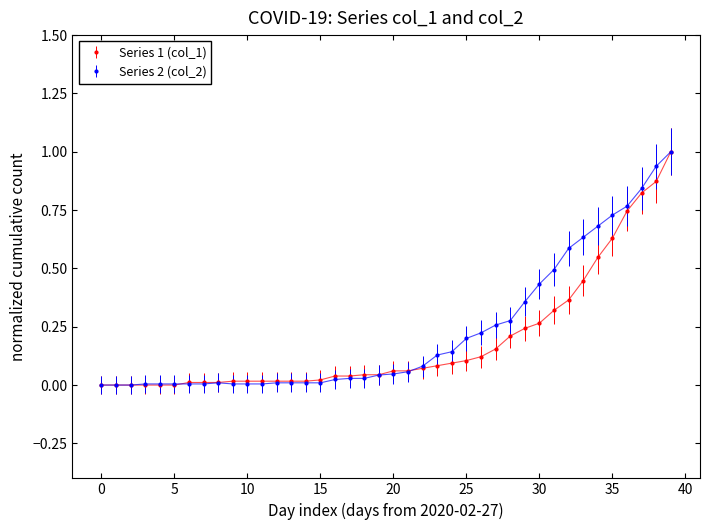

List the series in order of their overall mean, highest first.

Series 2 (col_2), Series 1 (col_1)